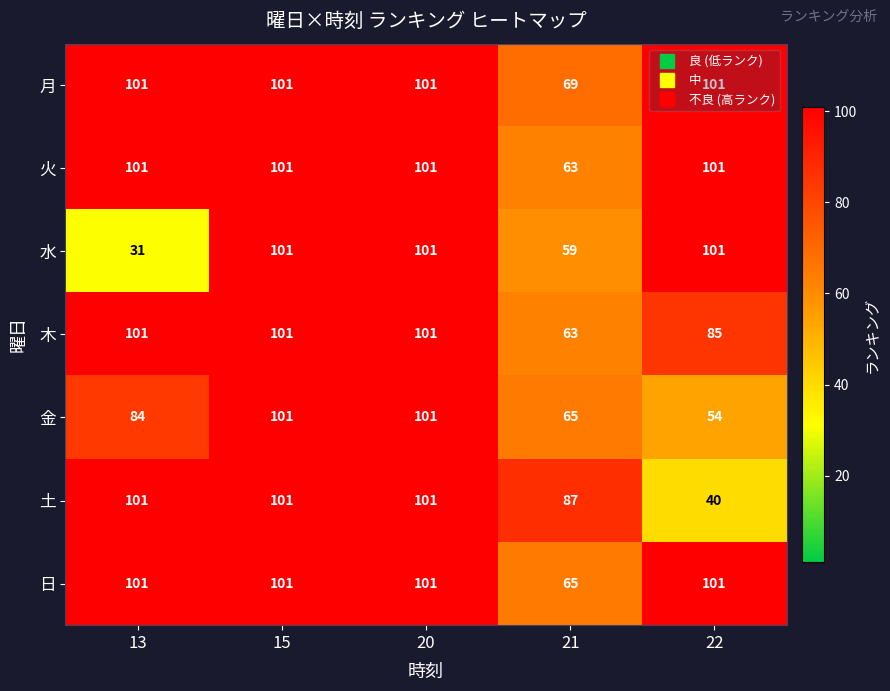

What is the difference between the highest and lowest values at 13?

70